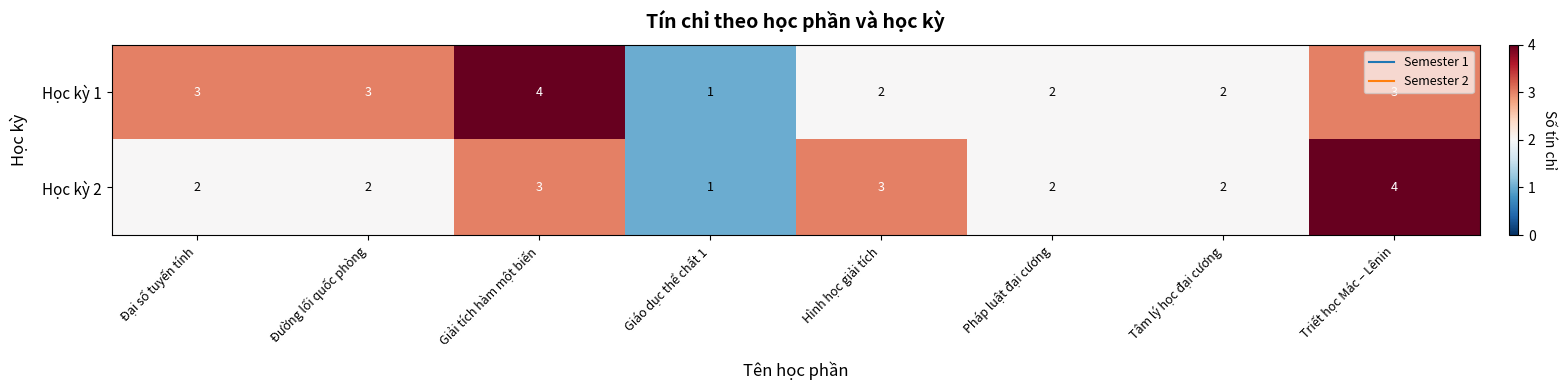

How many Học kỳ 1 values are between 2 and 3?

6